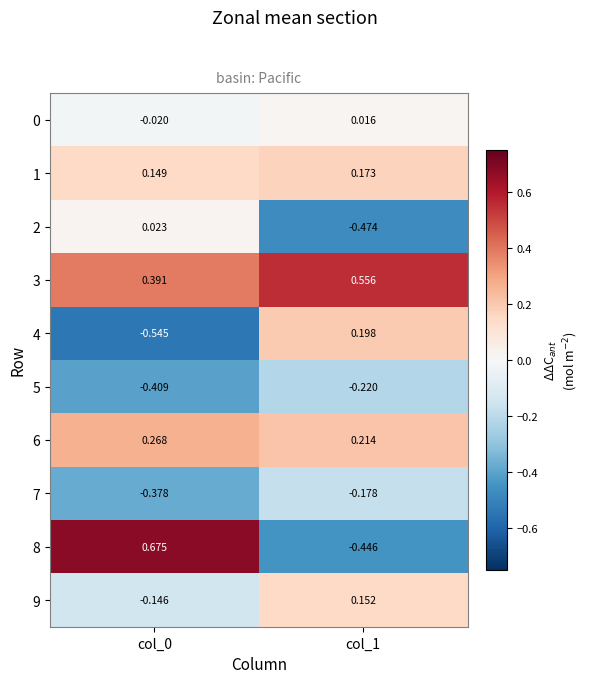

Is the value of 5 at col_1 greater than the value of 7 at col_0?

Yes